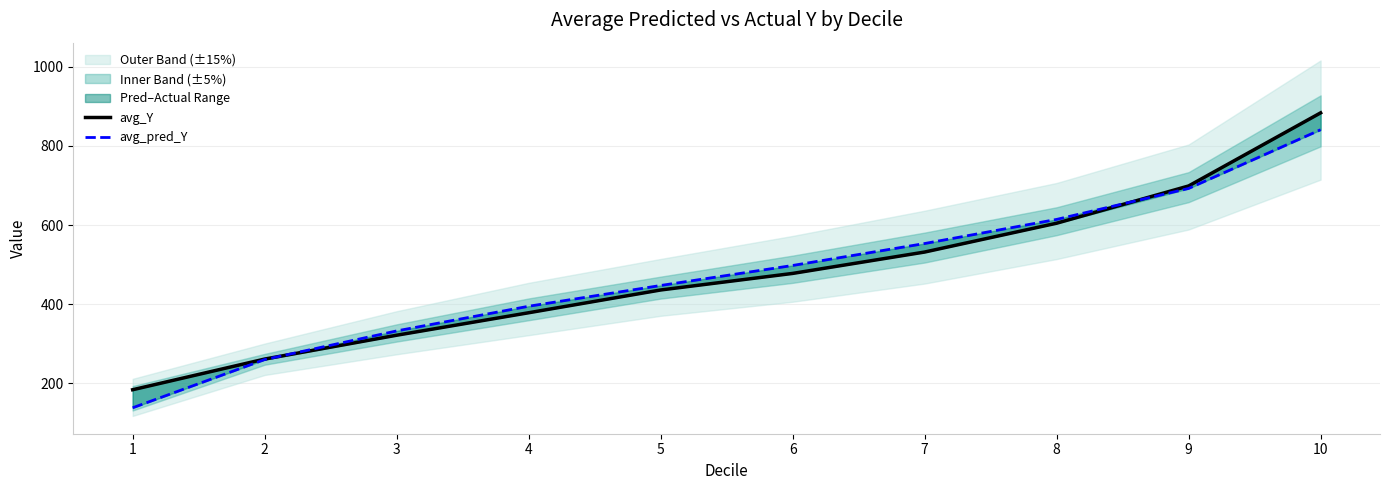

The avg_Y series shows 442.9 at 2. True or false?

False